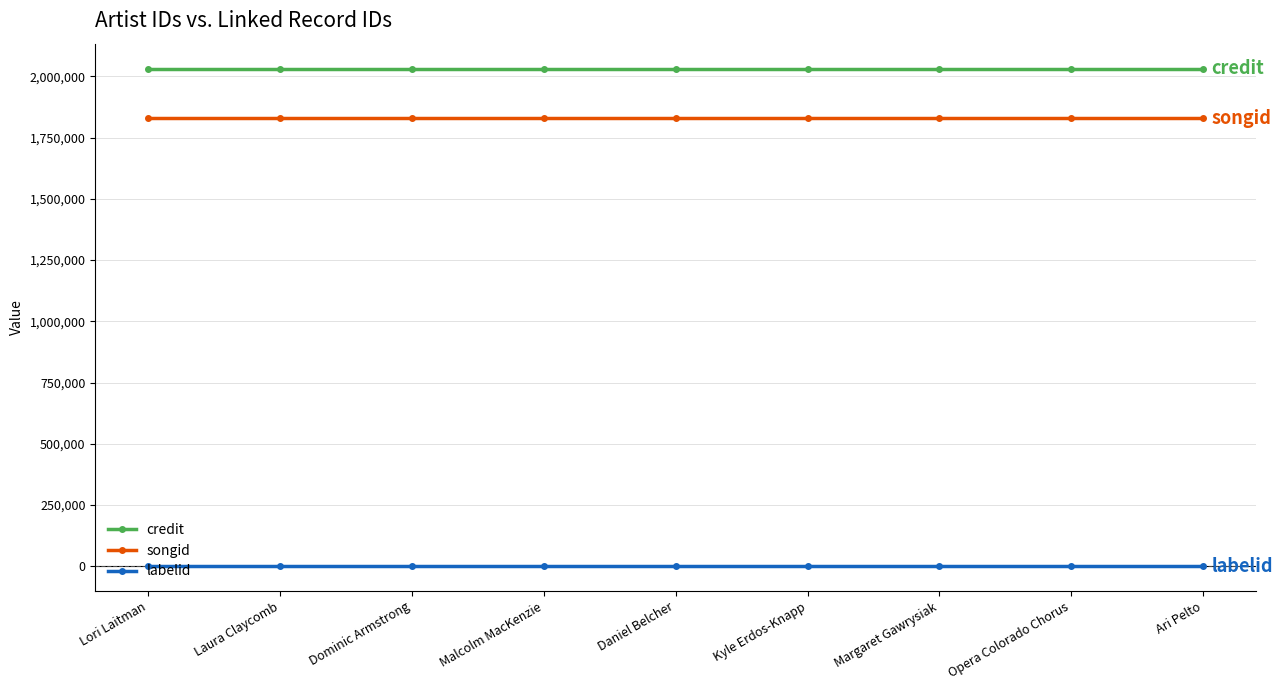

What is the difference between the highest and lowest values at Dominic Armstrong?

2032281